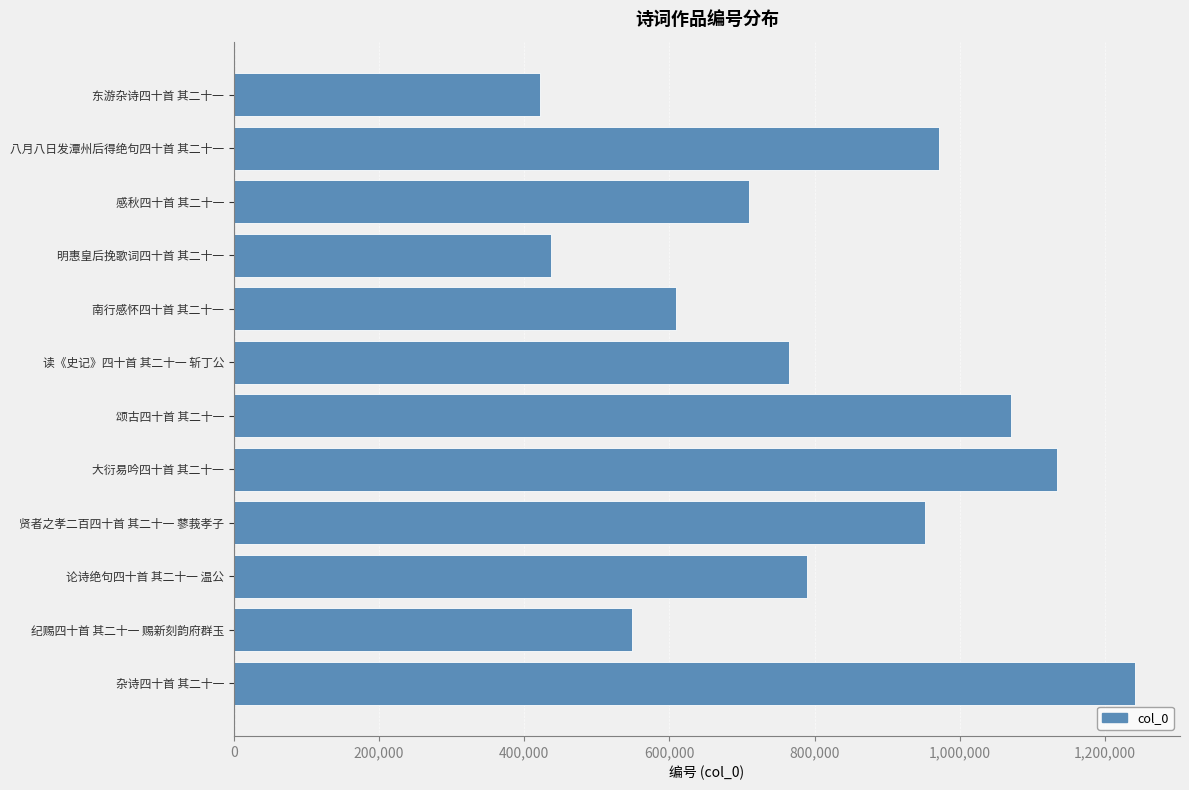

What is the sum of all values?

9650345